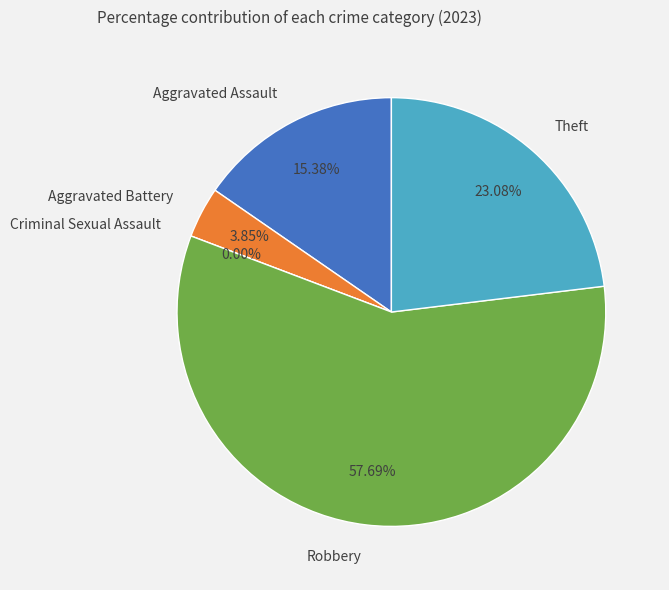

Count the number of slices in the pie.

5